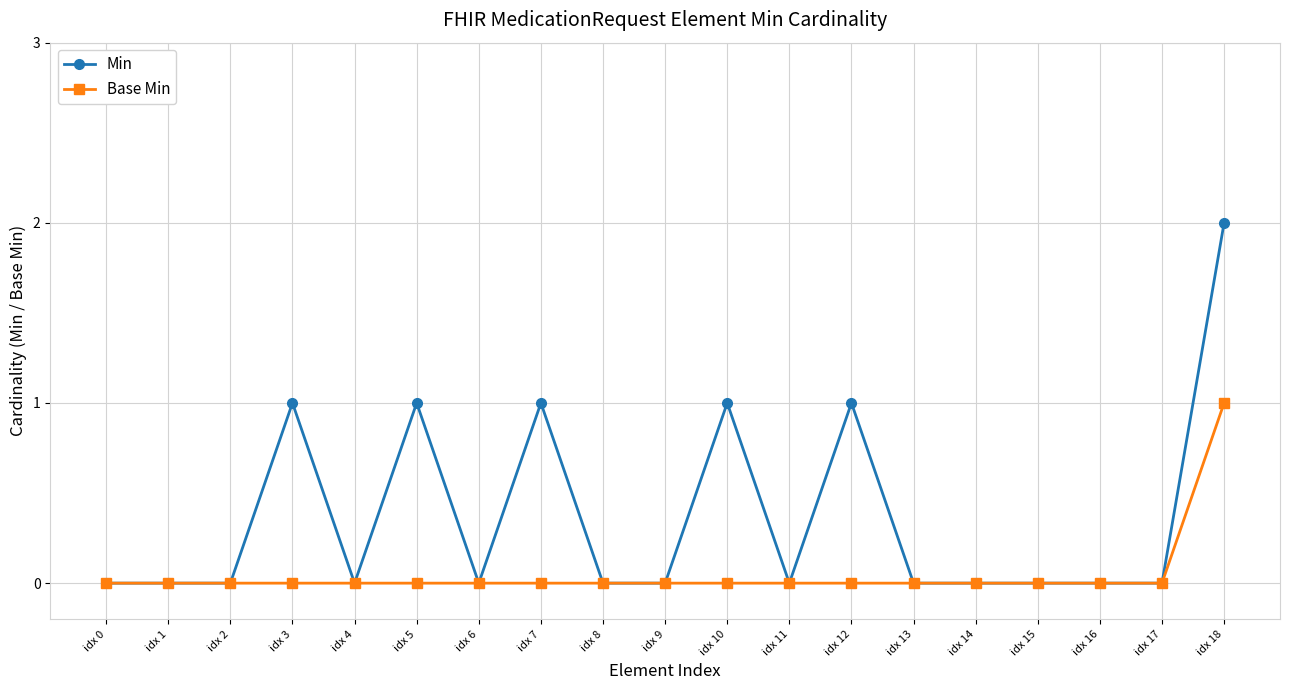

Which series has the largest total across all categories?

Min